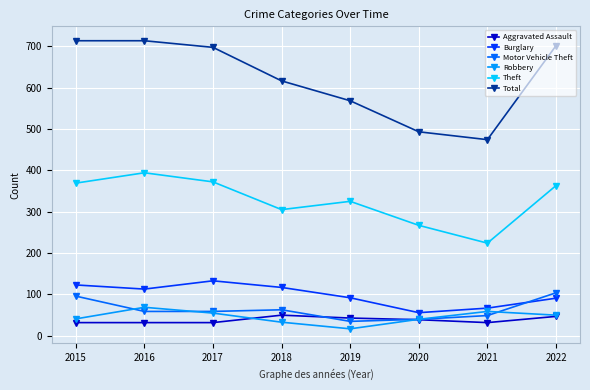

At how many categories does at least one series exceed 295?

8